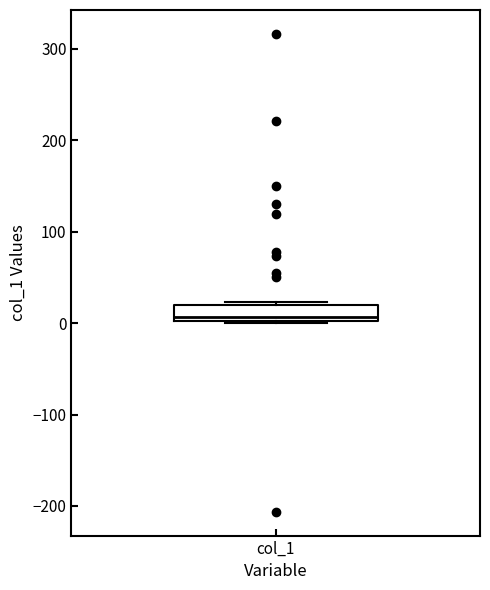

Transcribe this box plot: give where the median line is, the range the box spans, and where the two whiskers end, as read against the y-axis. The values are not printed on the chart, so give them approximately, as read against the axis.

median 10, box 0 to 20, whiskers 0 to 20 (just above the box's upper edge)